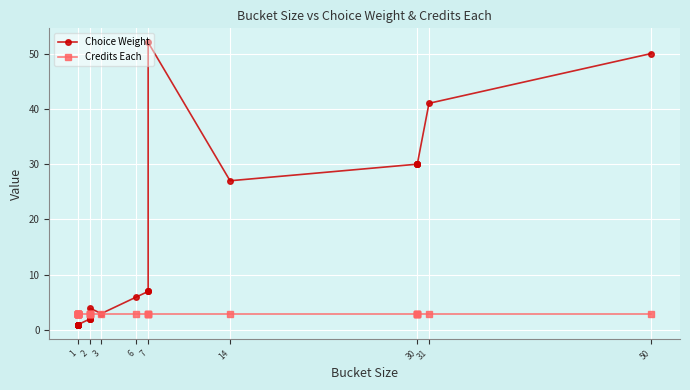

True or false: Credits Each has more than 0 points higher than both neighbors.

False